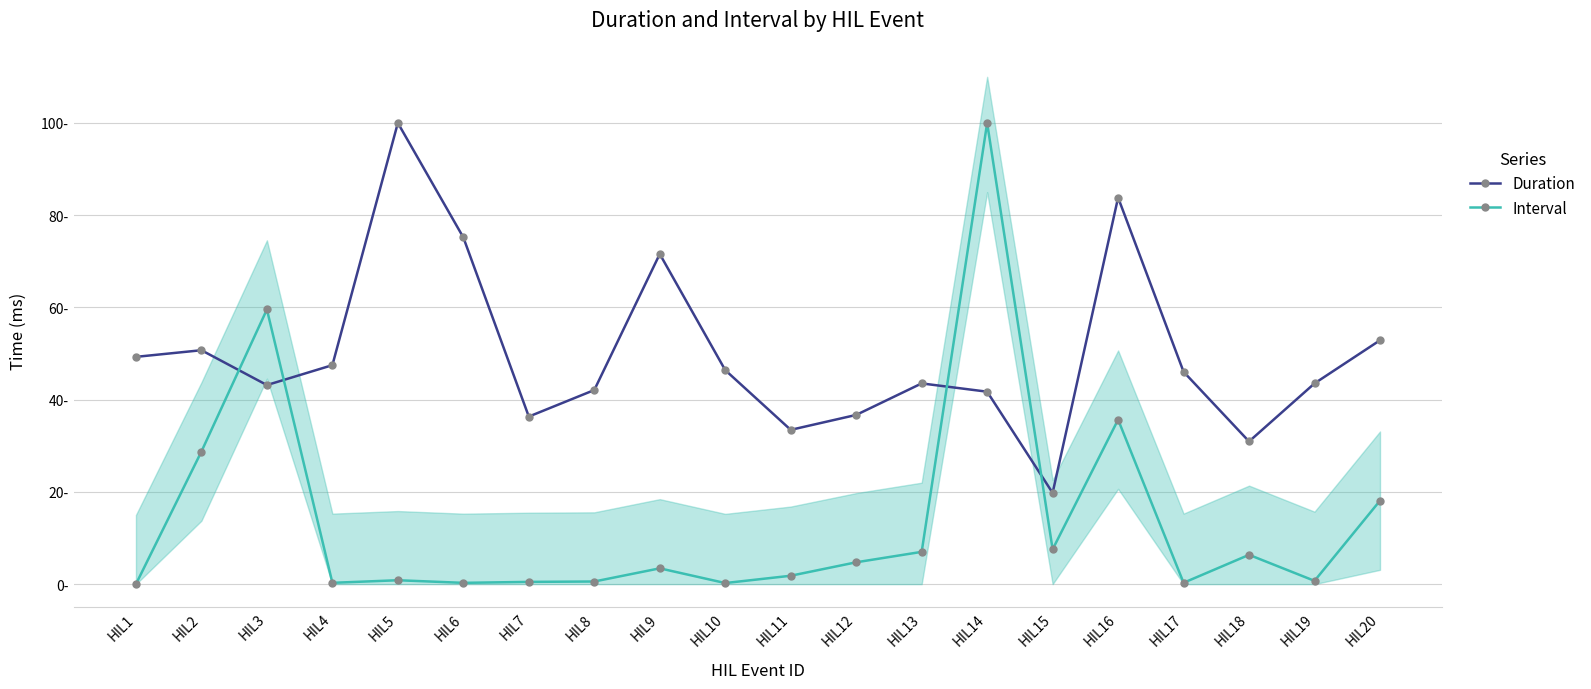

What is the value of the Duration point at the 8th from the left?

42.1